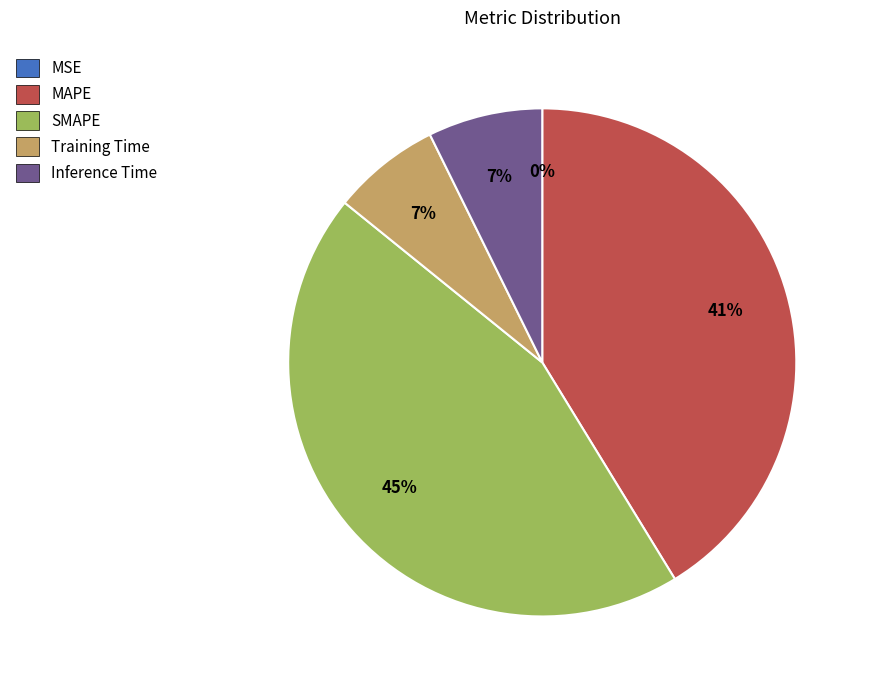

Is it true that Inference Time is 7% of the pie?

True